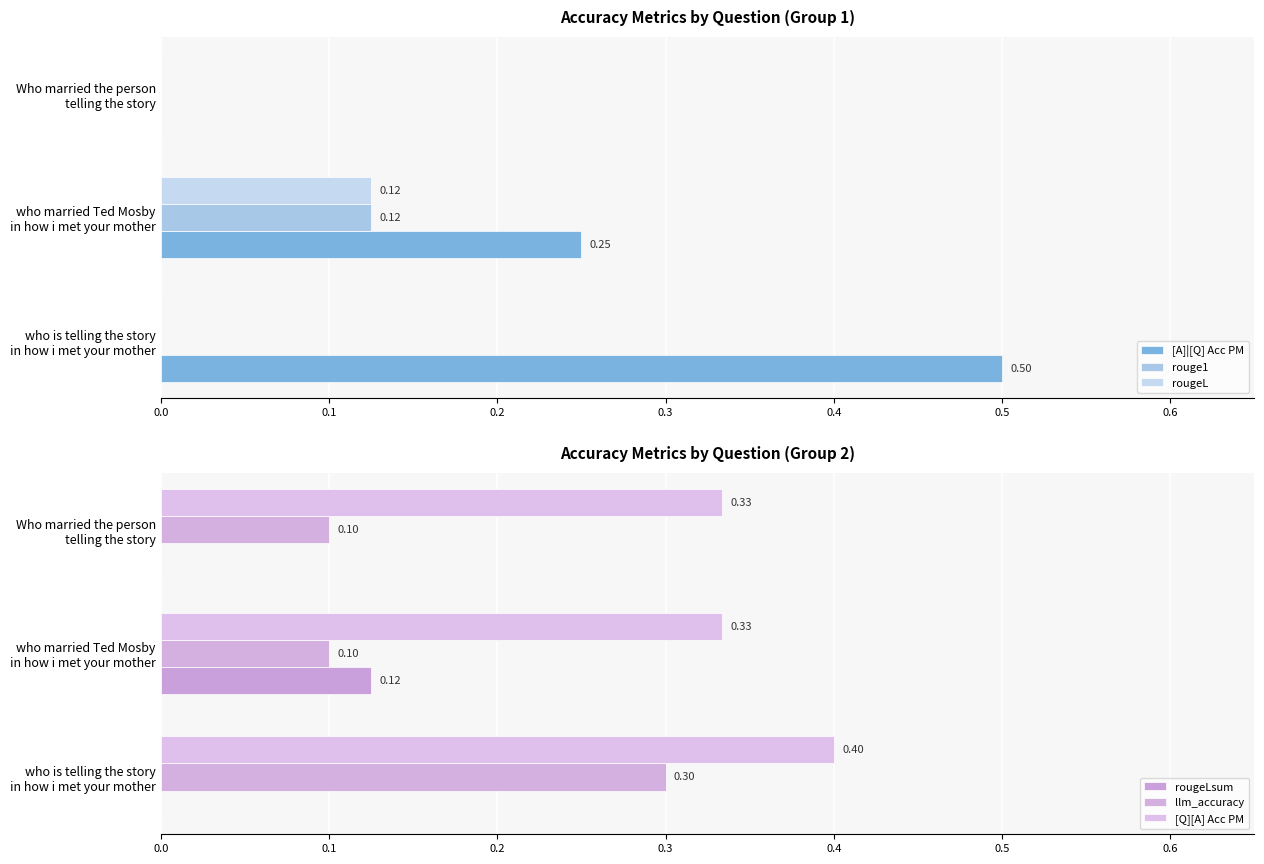

Reading left to right, extract all data points from this chart.

[A]|[Q] Acc PM: 0.5	0.2	0.0
rouge1: 0.0	0.1	0.0
rougeL: 0.0	0.1	0.0
rougeLsum: 0.0	0.1	0.0
llm_accuracy: 0.3	0.1	0.1
[Q][A] Acc PM: 0.4	0.3	0.3